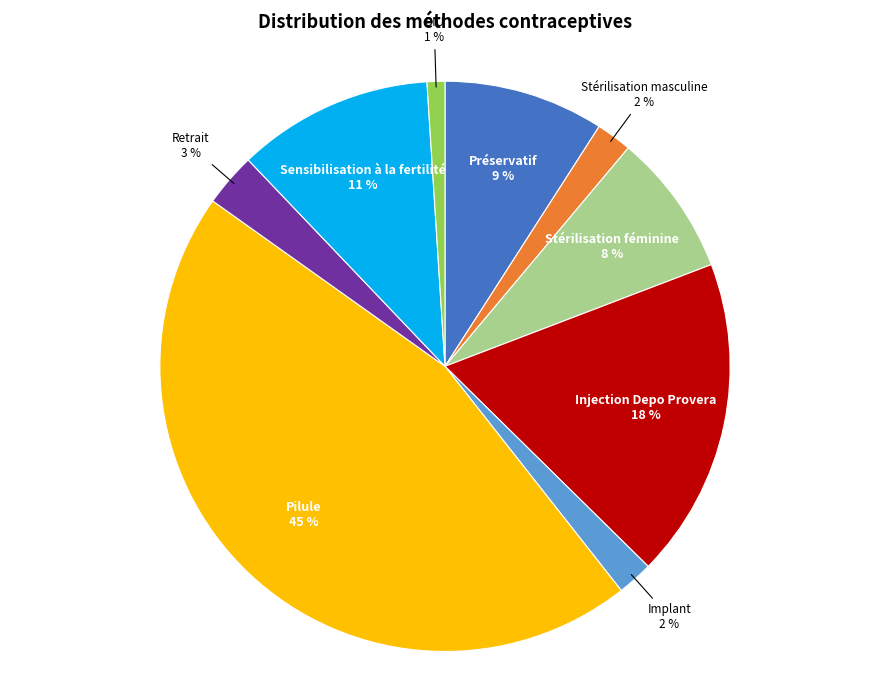

Combined, do Préservatif and Injection Depo Provera account for over 50%?

No